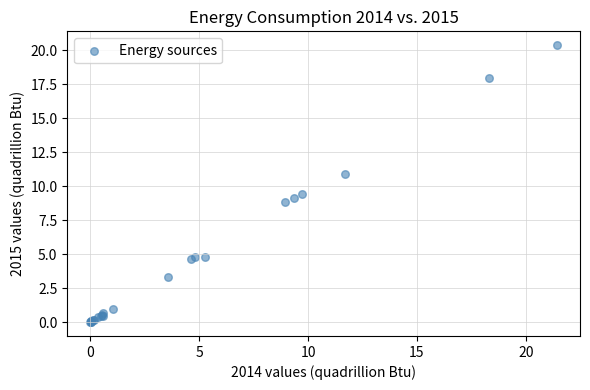

What Y value in the scatter plot is closest to 10?

9.4